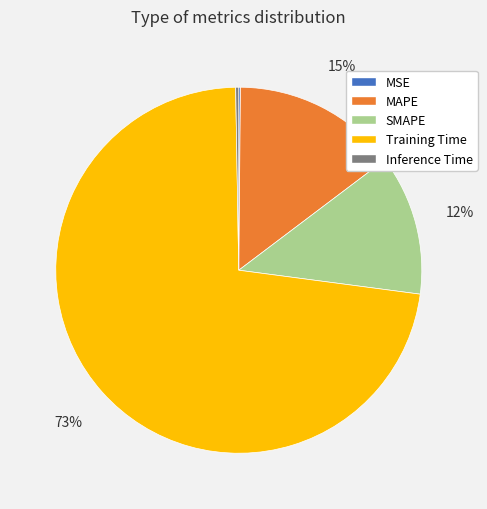

Which slice is the largest?

Training Time